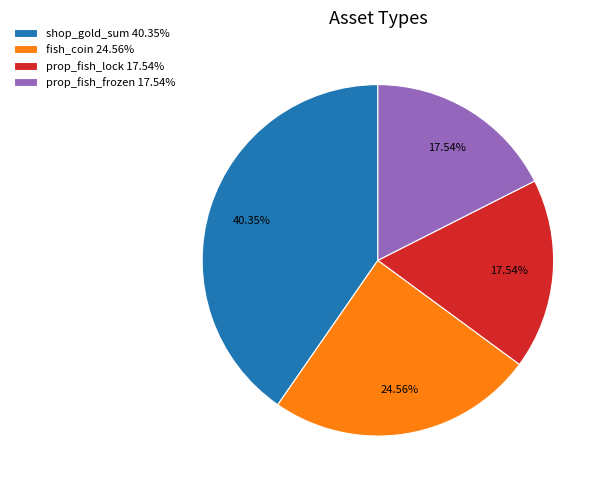

Is it true that prop_fish_lock is 18% of the pie?

True